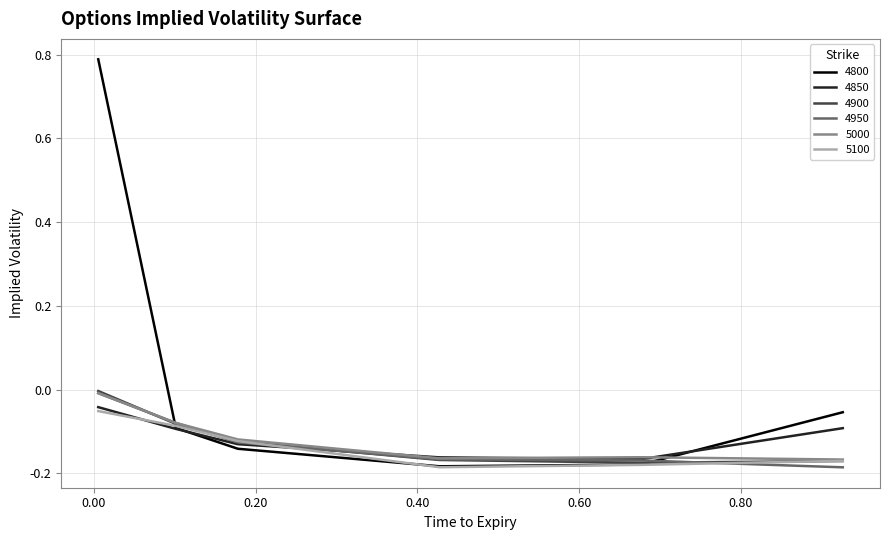

How many times do 4800 and 5000 cross each other?

2